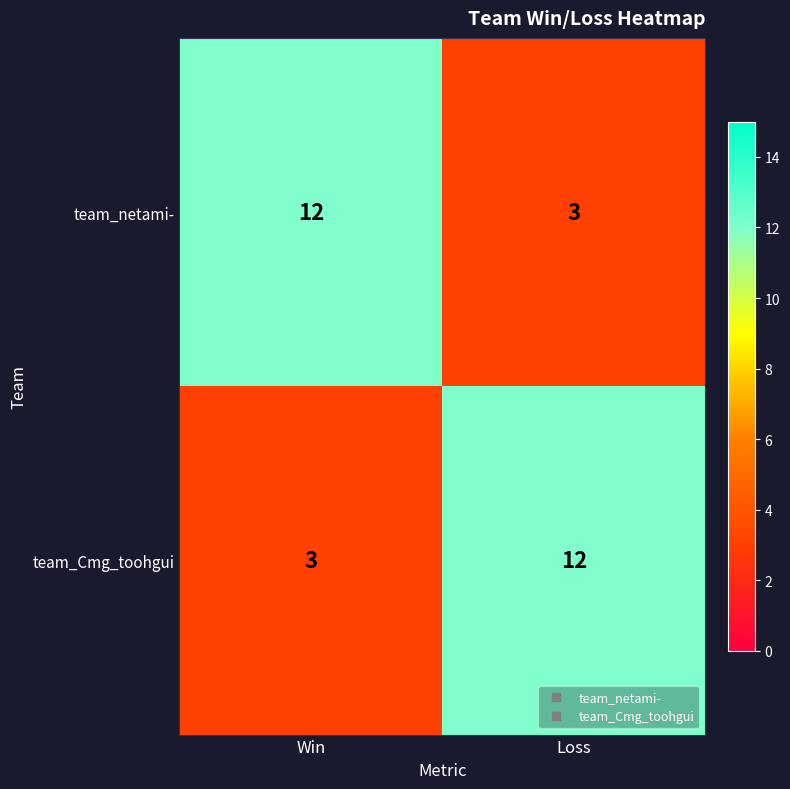

List the labels in order of team_netami- value, smallest first.

Loss, Win